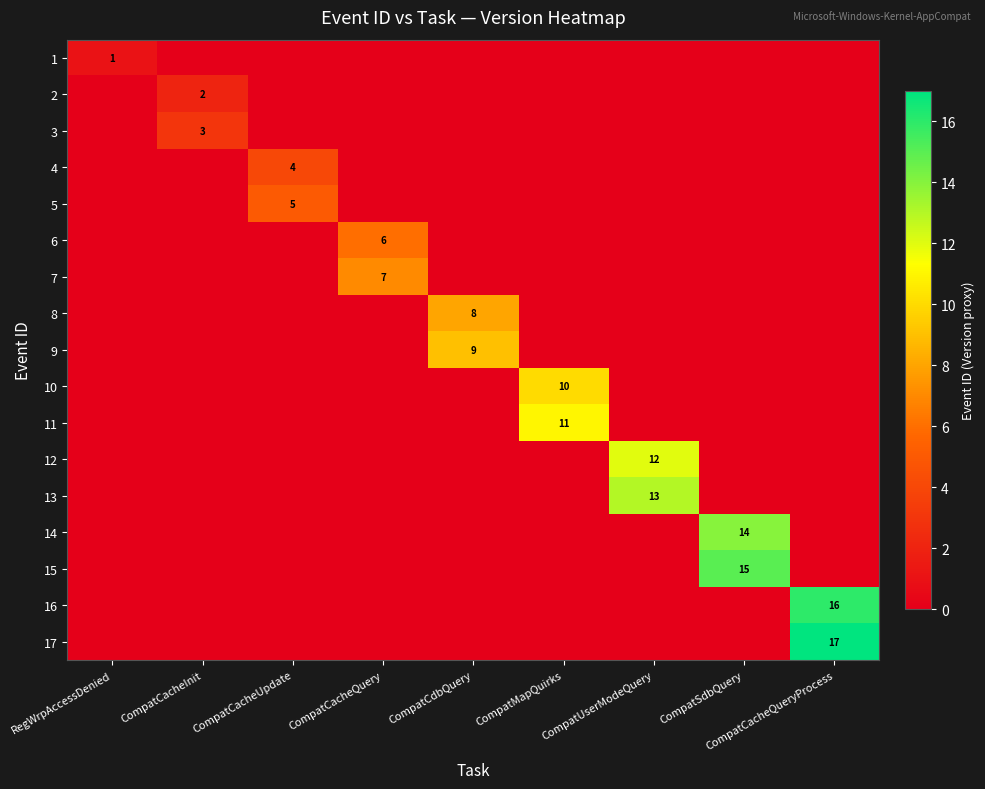

Which series has the widest spread of values?

17